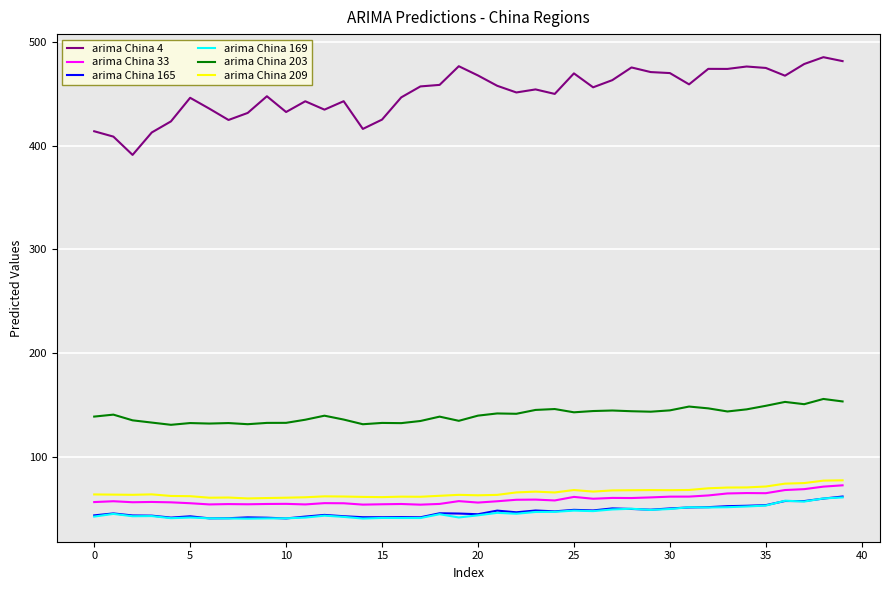

What is the minimum value for arima China 33?

53.9